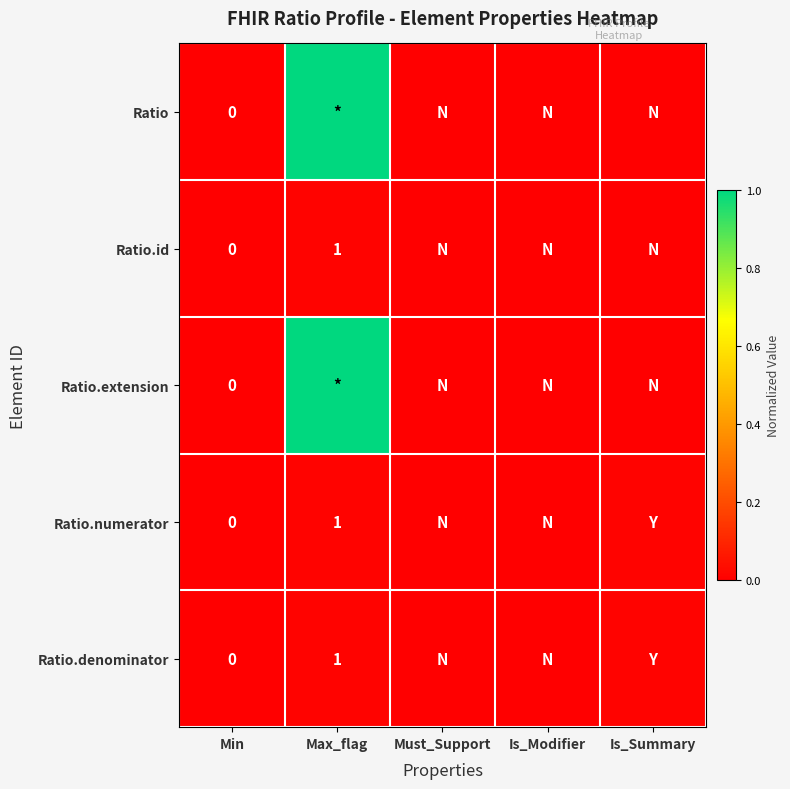

Is the value of Ratio.denominator at Min greater than the value of Ratio.numerator at Max_flag?

No